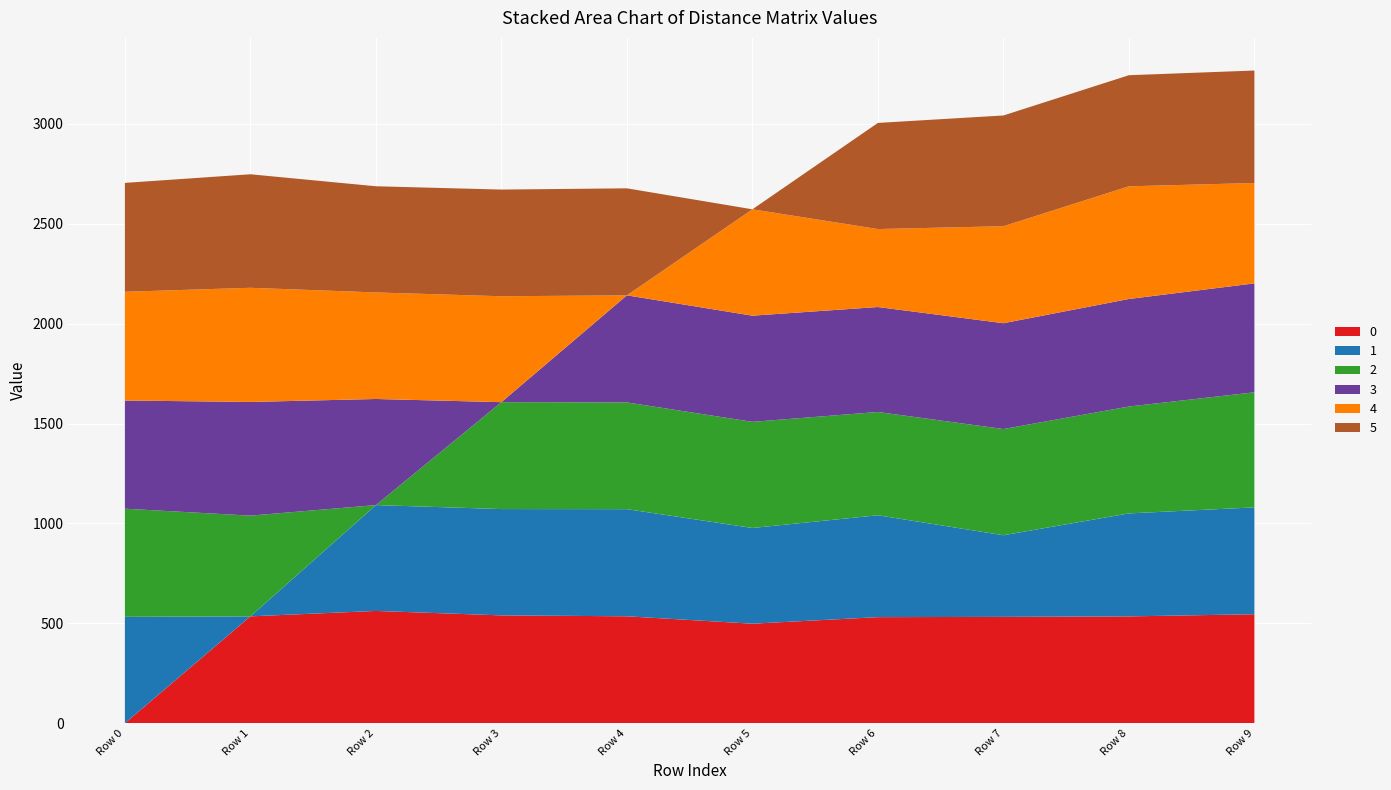

Reading left to right, extract all data points from this chart.

0: 0.0	535.0	562.1	539.8	535.3	498.2	531.0	532.3	534.8	545.5
1: 532.5	0.0	529.8	532.1	536.2	479.0	509.9	408.6	515.5	534.8
2: 541.3	504.1	0.0	535.1	534.2	531.2	516.9	531.6	535.0	576.0
3: 541.5	569.0	531.0	0.0	536.0	531.3	525.3	529.7	538.2	545.2
4: 544.2	571.4	533.3	530.1	0.0	532.5	390.3	485.4	563.9	502.4
5: 545.0	568.2	531.4	534.0	535.5	0.0	531.2	554.3	556.1	562.9